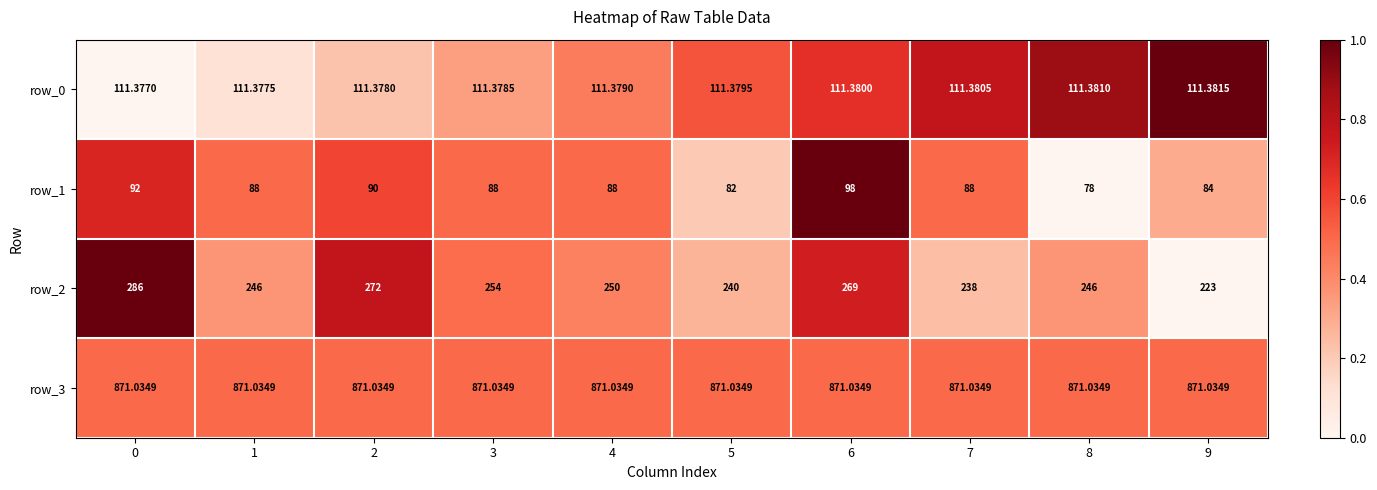

What is the sum of all row_1 values?

876.0